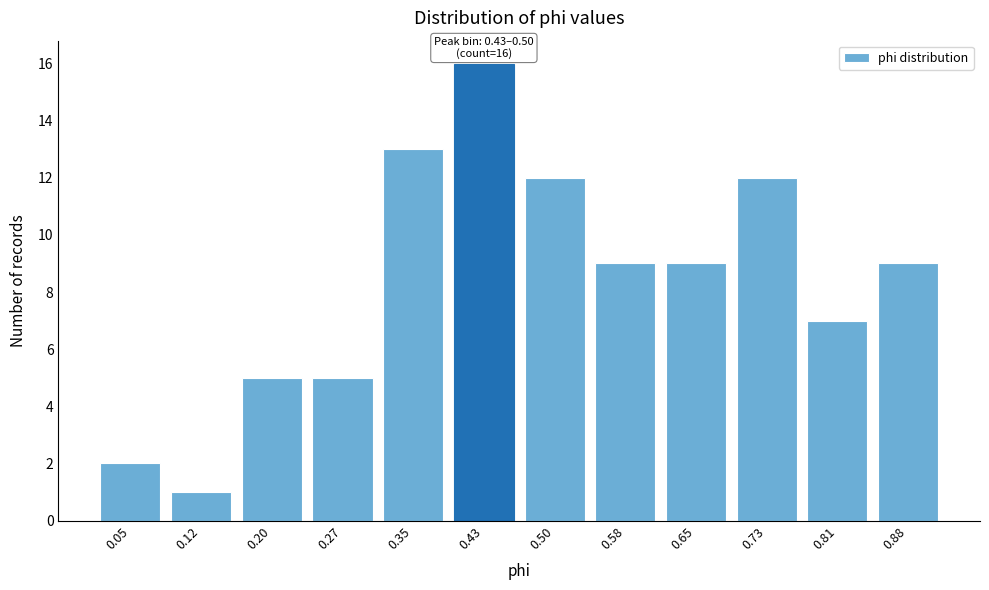

Reading left to right, extract all data points from this chart.

0.05=2	0.12=1	0.20=5	0.27=5	0.35=13	0.43=16	0.50=12	0.58=9	0.65=9	0.73=12	0.81=7	0.88=9